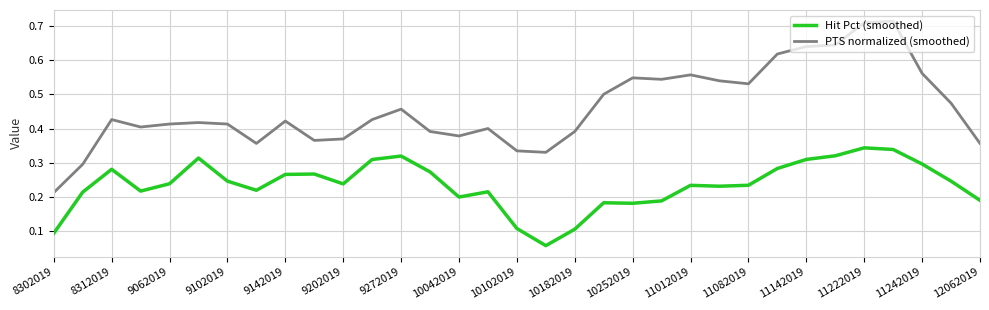

Which series has the largest total across all categories?

PTS normalized (smoothed)